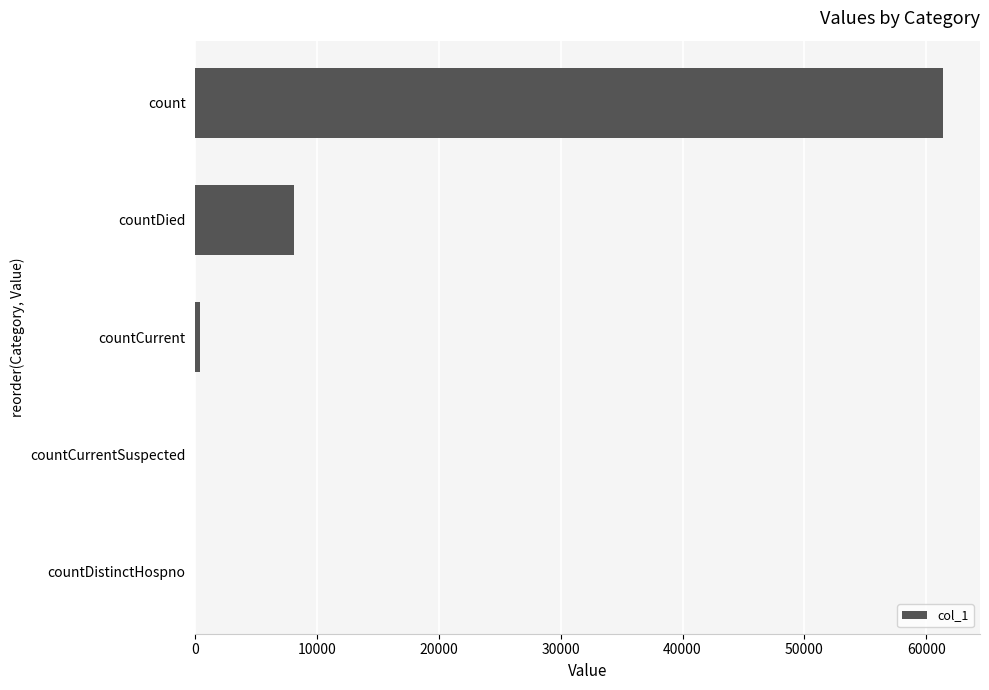

Which label corresponds to the largest value in the chart?

count